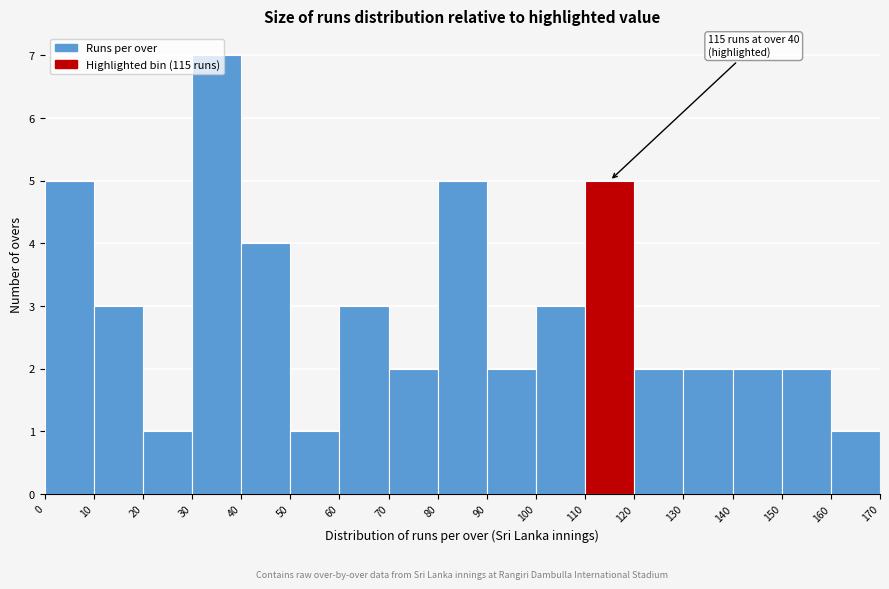

Which range on the x-axis has the tallest bar?

30 to 40